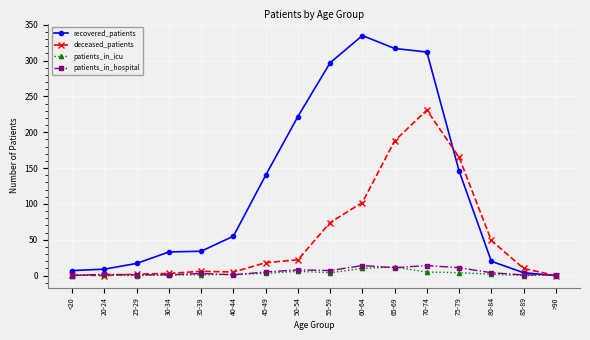

What is the value of the patients_in_icu point at the 6th from the left?

2